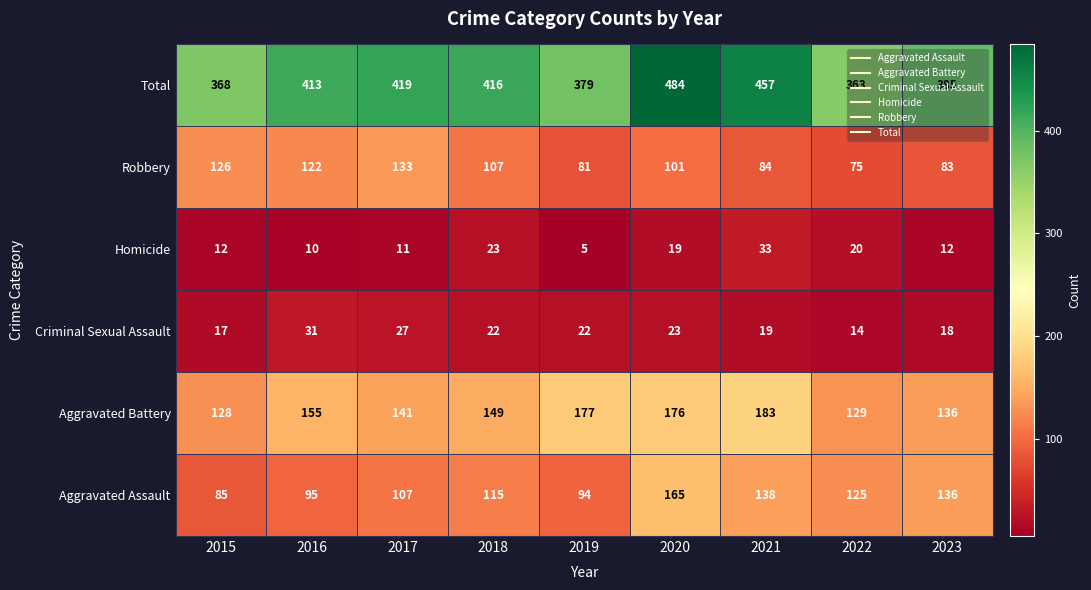

Which series has the largest total across all categories?

Total